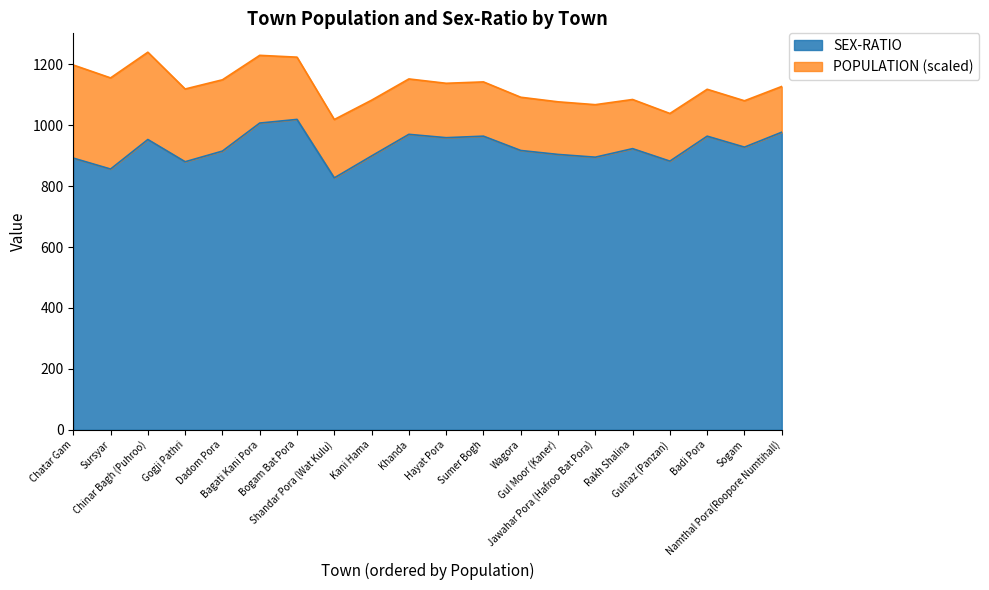

Does the chart display data point markers on the line(s)?

No